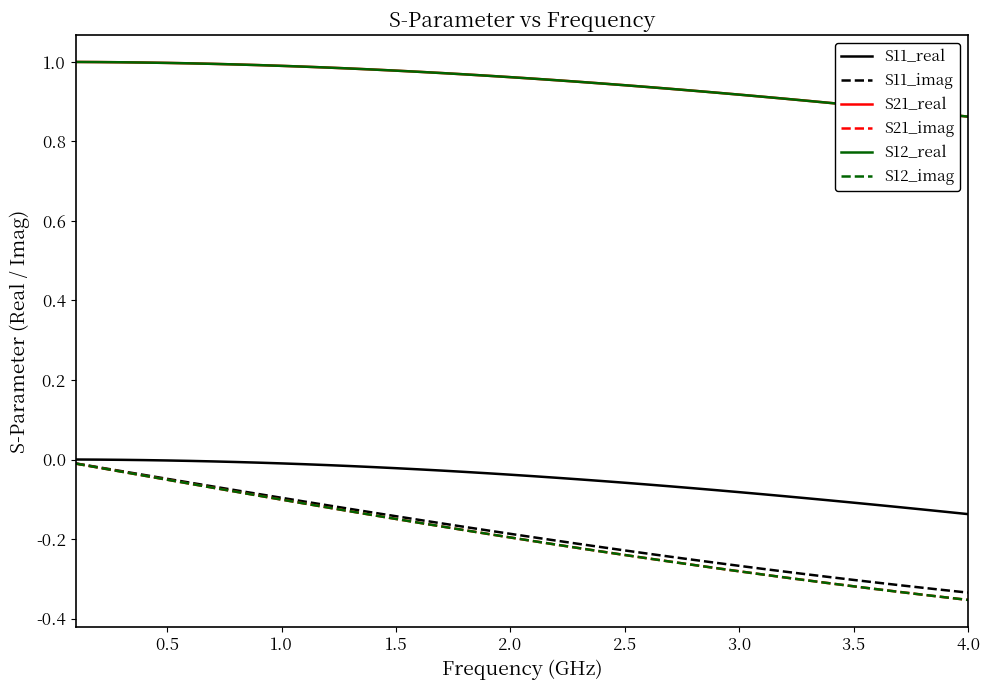

Is this an area chart (filled region under the line)?

No